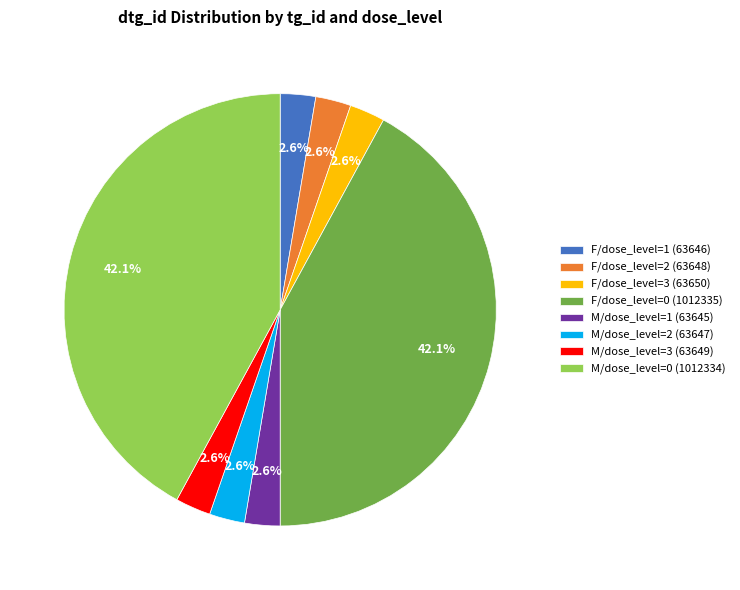

What portion of the pie excludes M/dose_level=1 (63645)?

97.4%